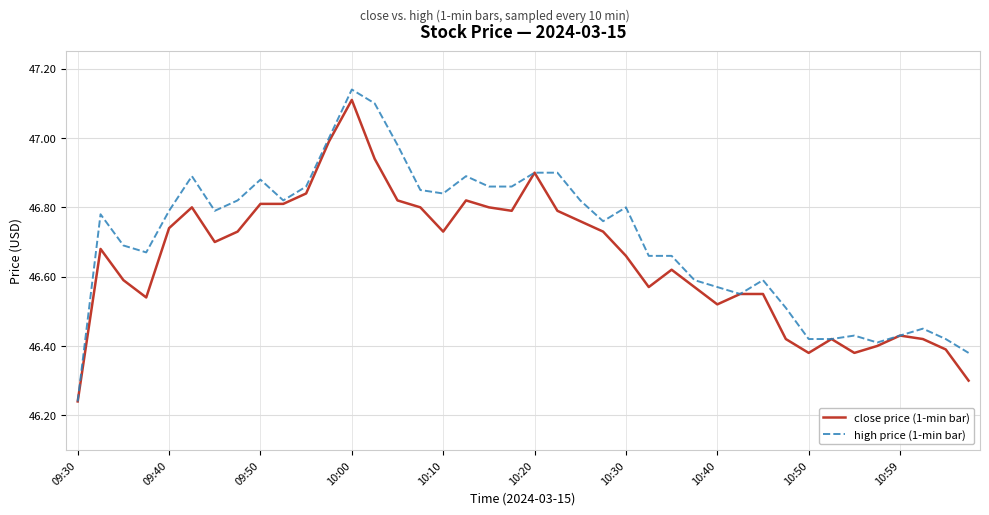

At how many categories does at least one series exceed 46?

40